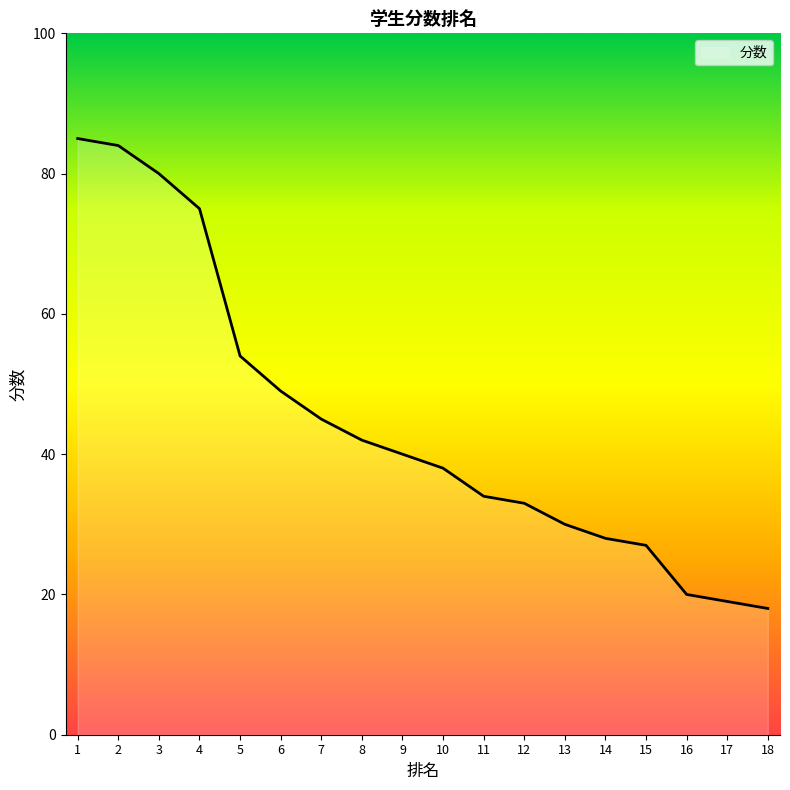

True or false: the data shows 143 at 2.

False